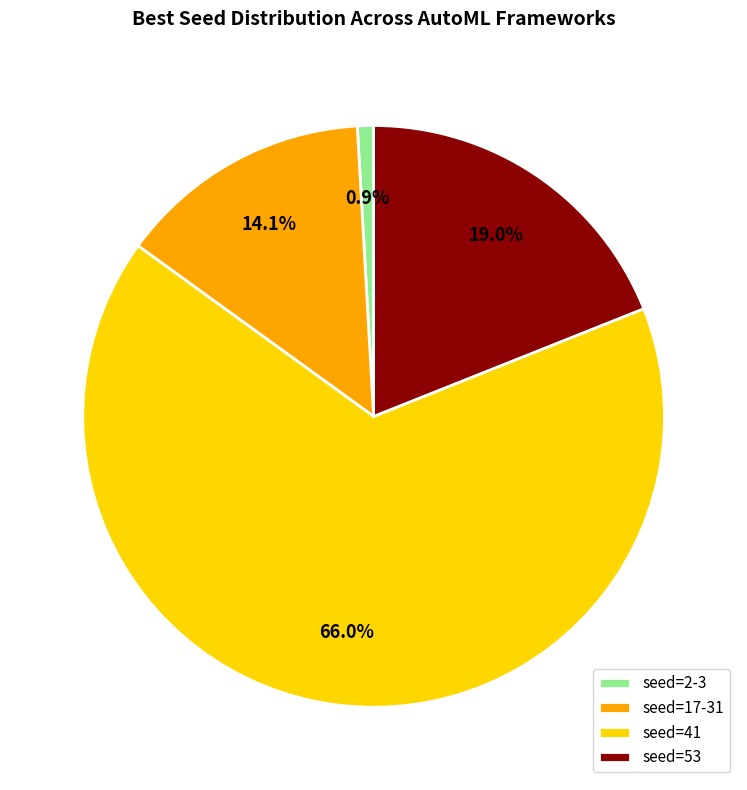

Does seed=17-31 account for over 50% of the chart?

No